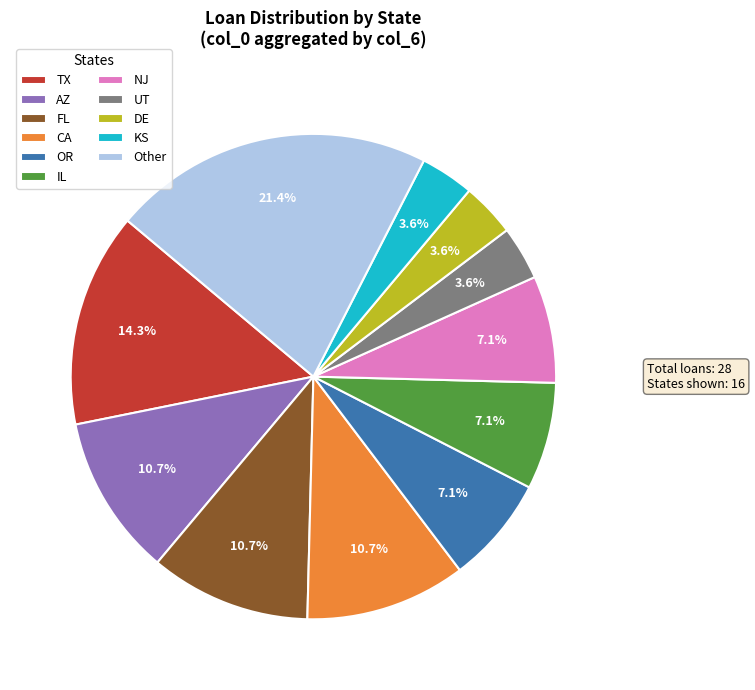

Does FL account for over 50% of the chart?

No